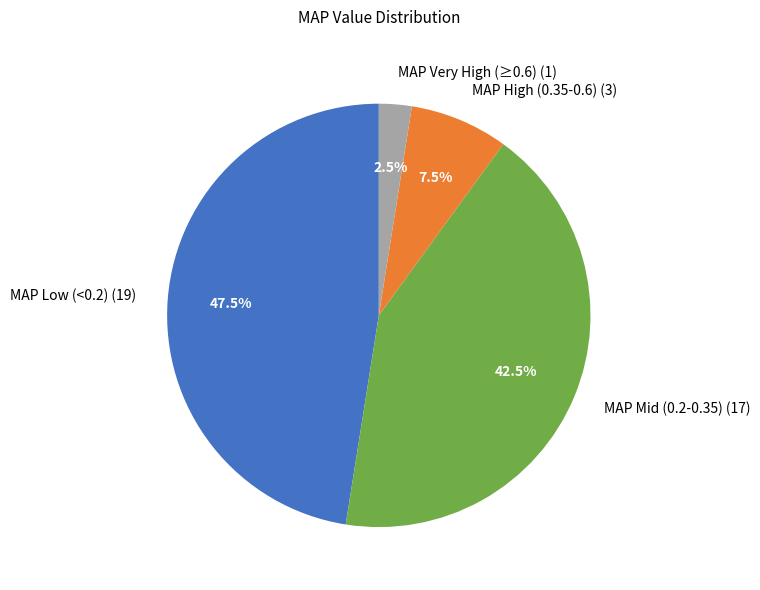

Which category has the biggest portion of the pie?

MAP Low (<0.2) (19)